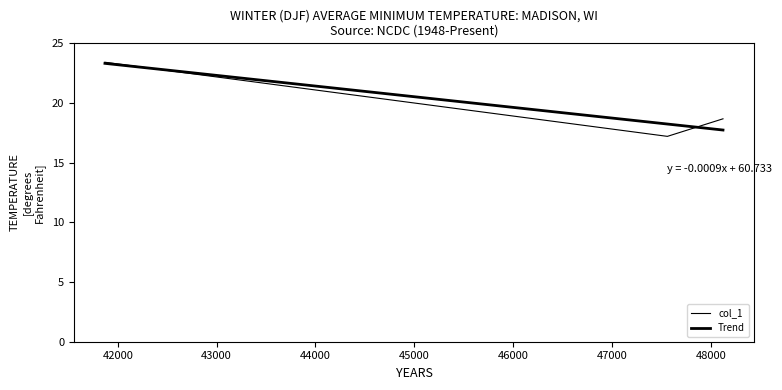

At how many categories does at least one series exceed 19?

1